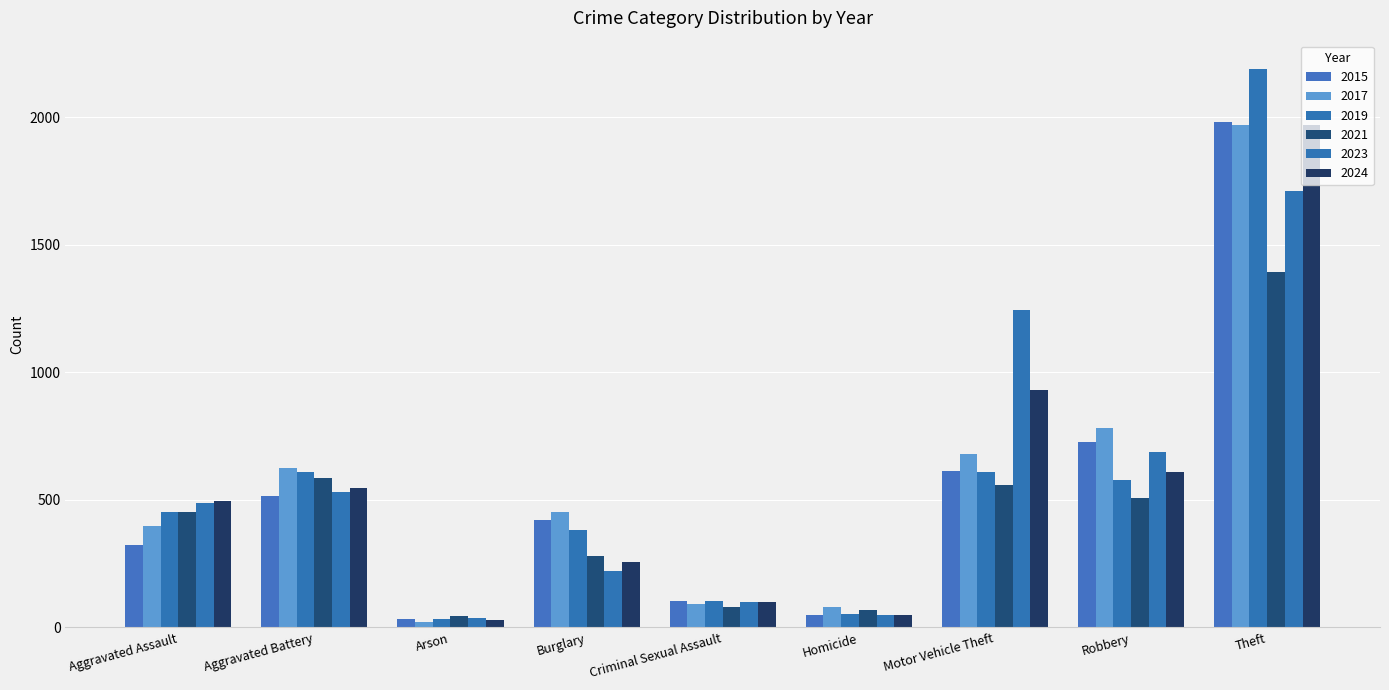

How many bars are there in total?

54